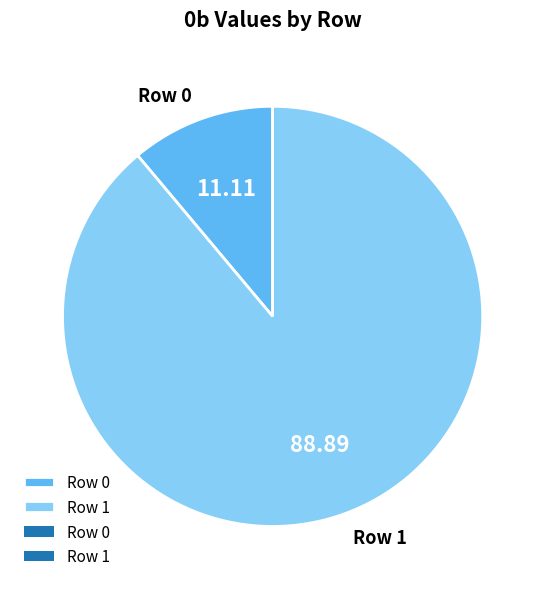

True or false: Row 0 accounts for 11% of the total.

True